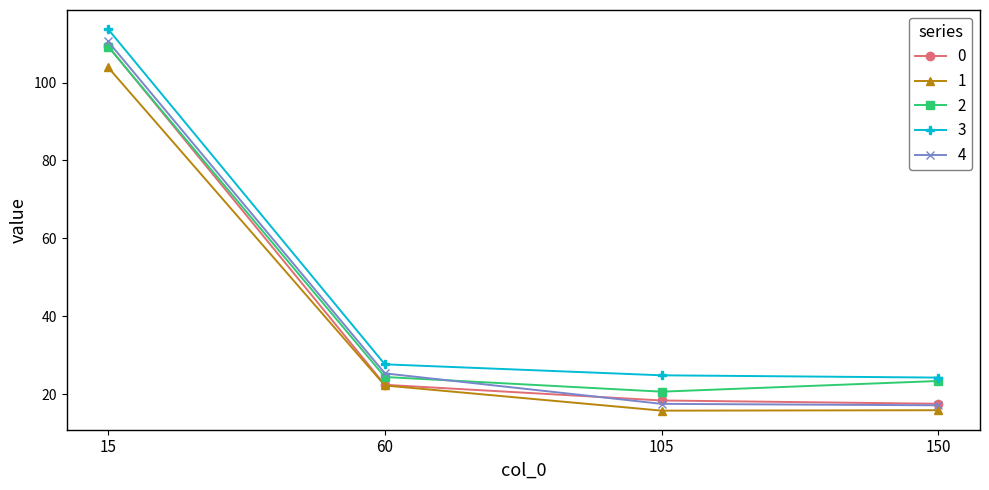

What is the value of the 4 point at the 3rd from the left?

17.5